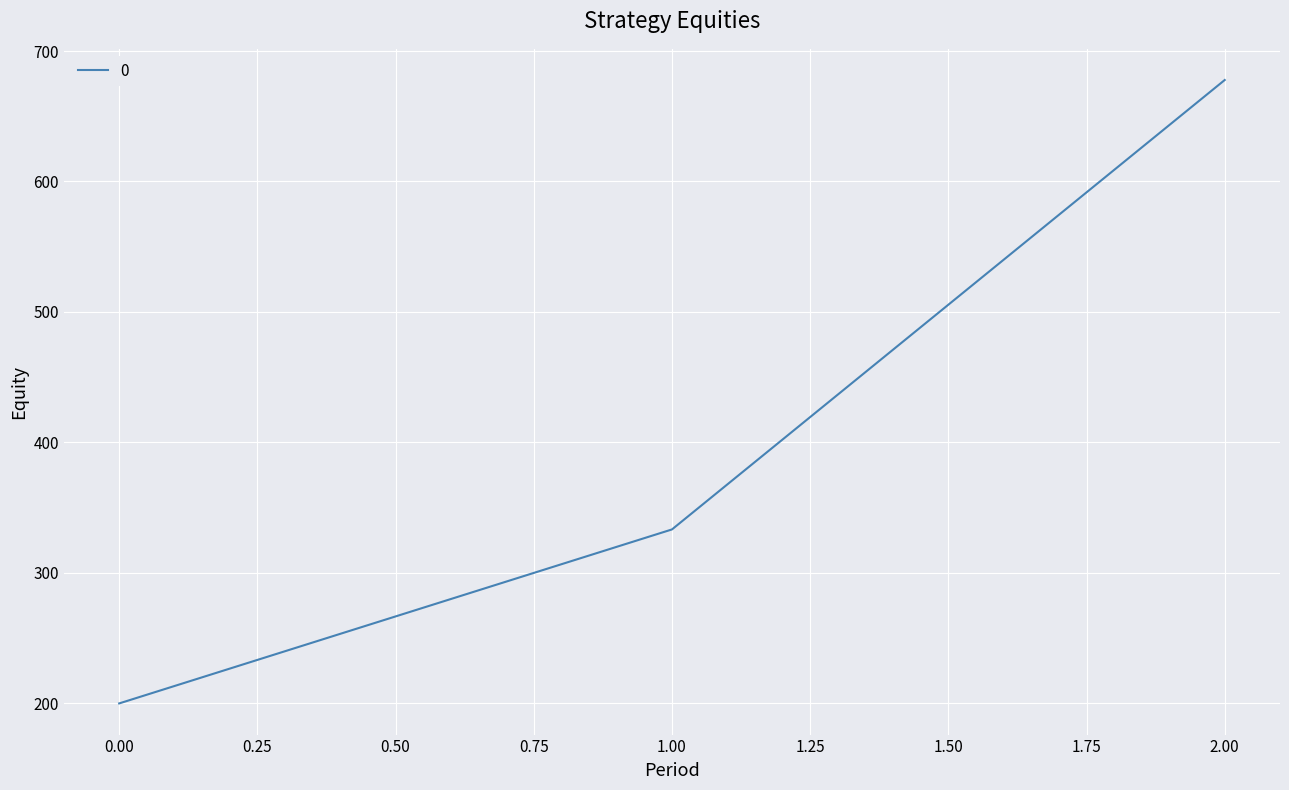

How many lines are shown in the chart?

1